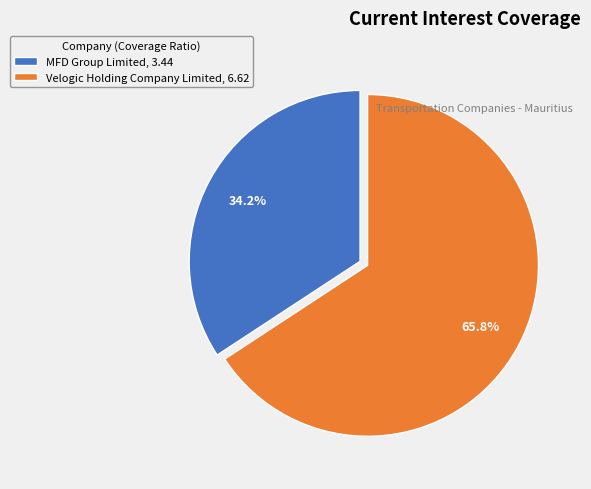

Is there a majority slice in this chart?

Yes